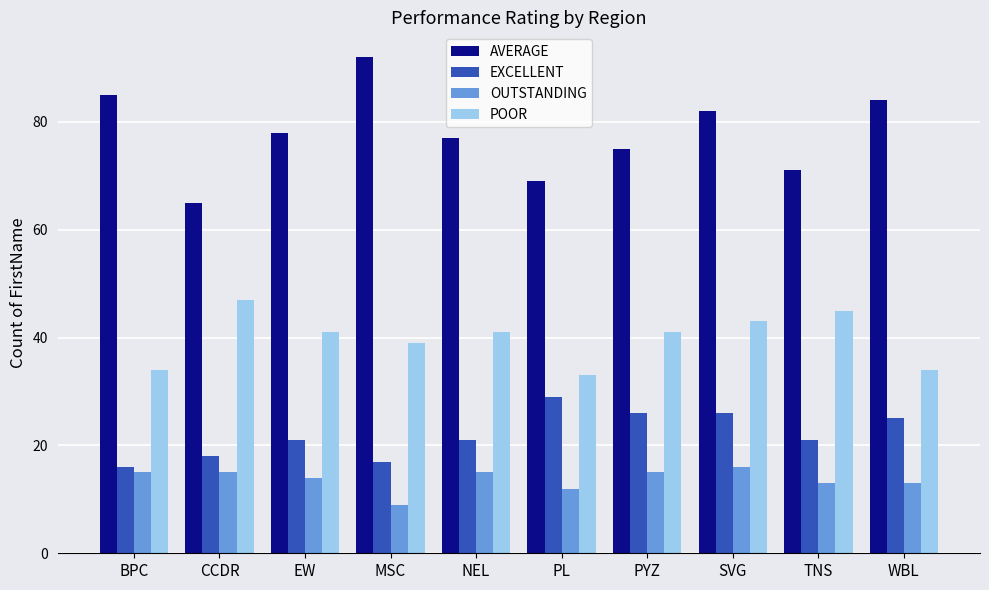

What is the value of the AVERAGE bar at the 6th from the left?

69